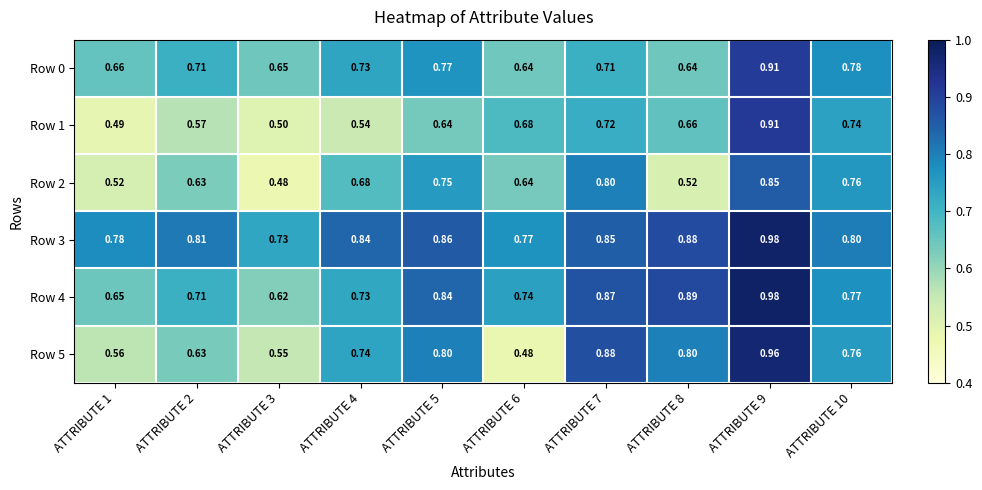

Is the value of Row 3 at ATTRIBUTE 8 greater than the value of Row 2 at ATTRIBUTE 7?

Yes